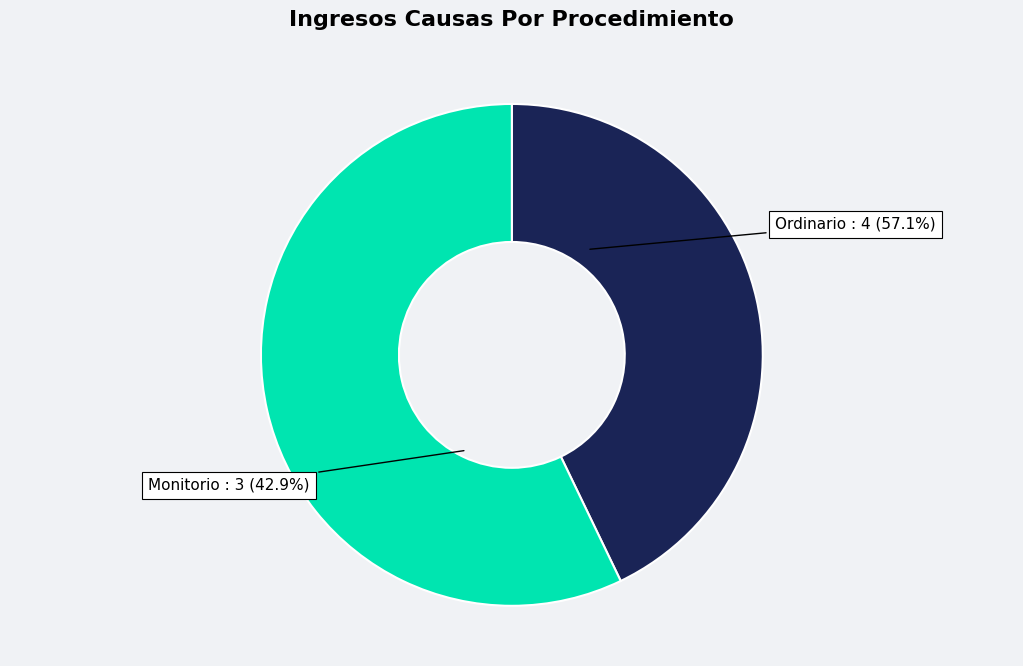

Between Ordinario and Monitorio, which is larger?

Ordinario